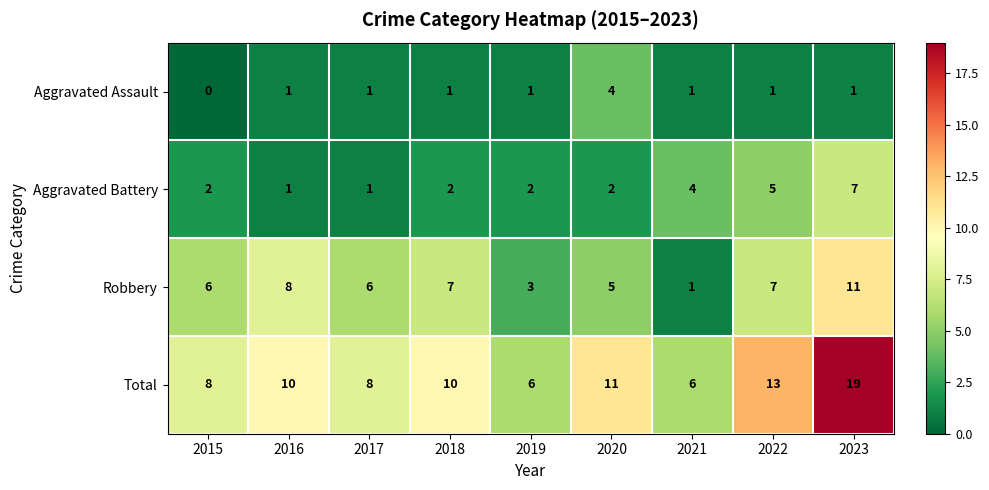

What is the total value across all series at 2020?

22